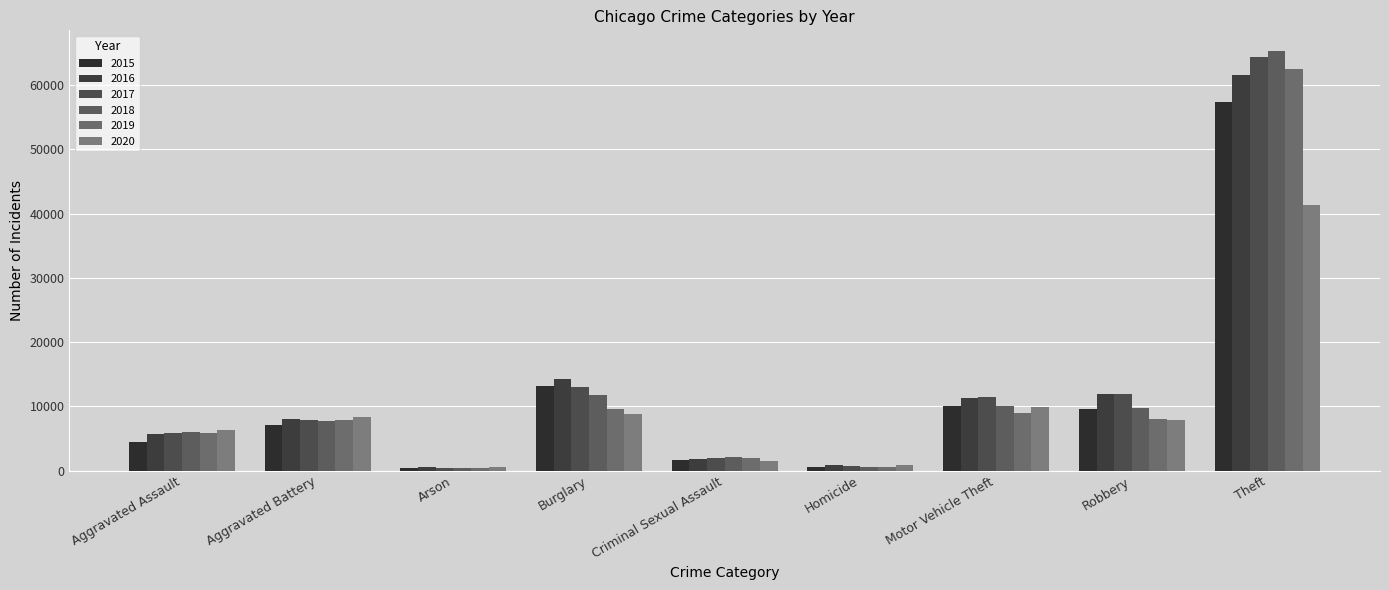

What is the minimum value for 2015?

448